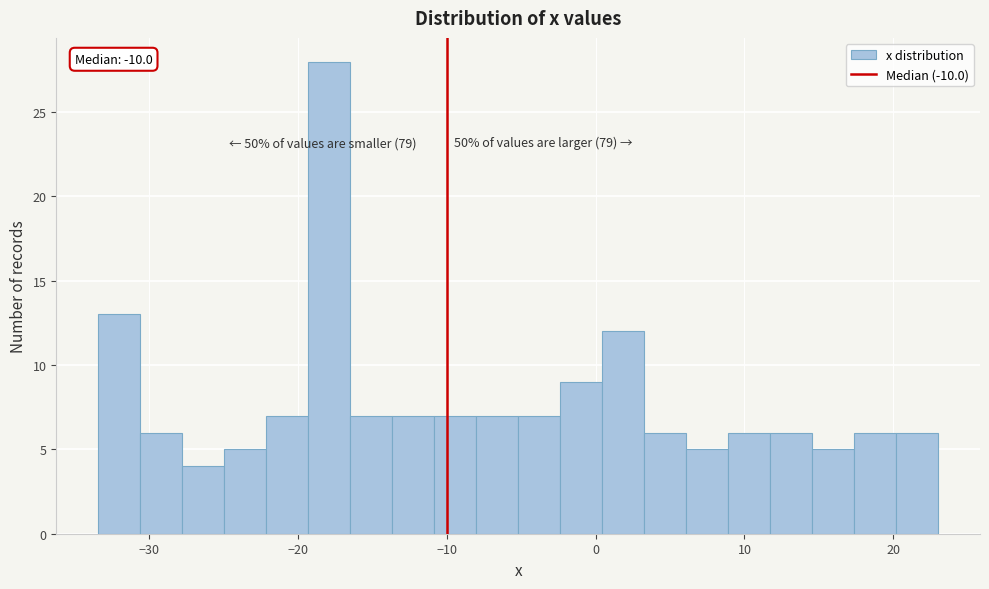

Read against the x-axis, roughly where is the centre of the tallest bar?

-18